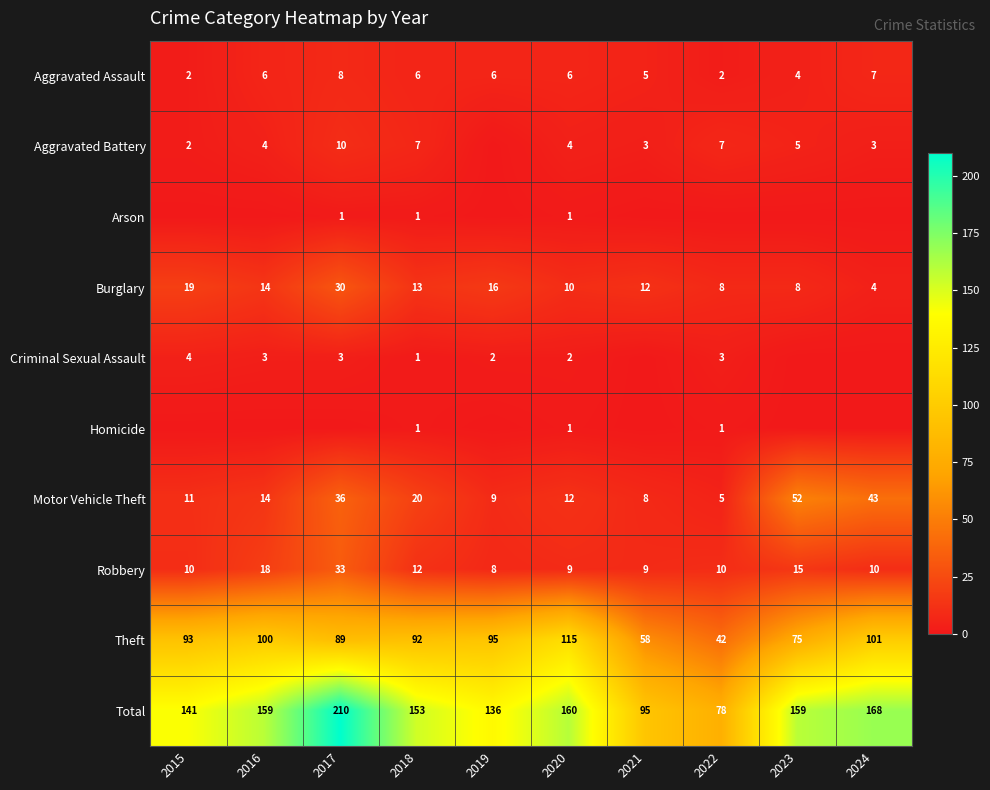

What is the sum of the Total values at 2023 and 2021?

254